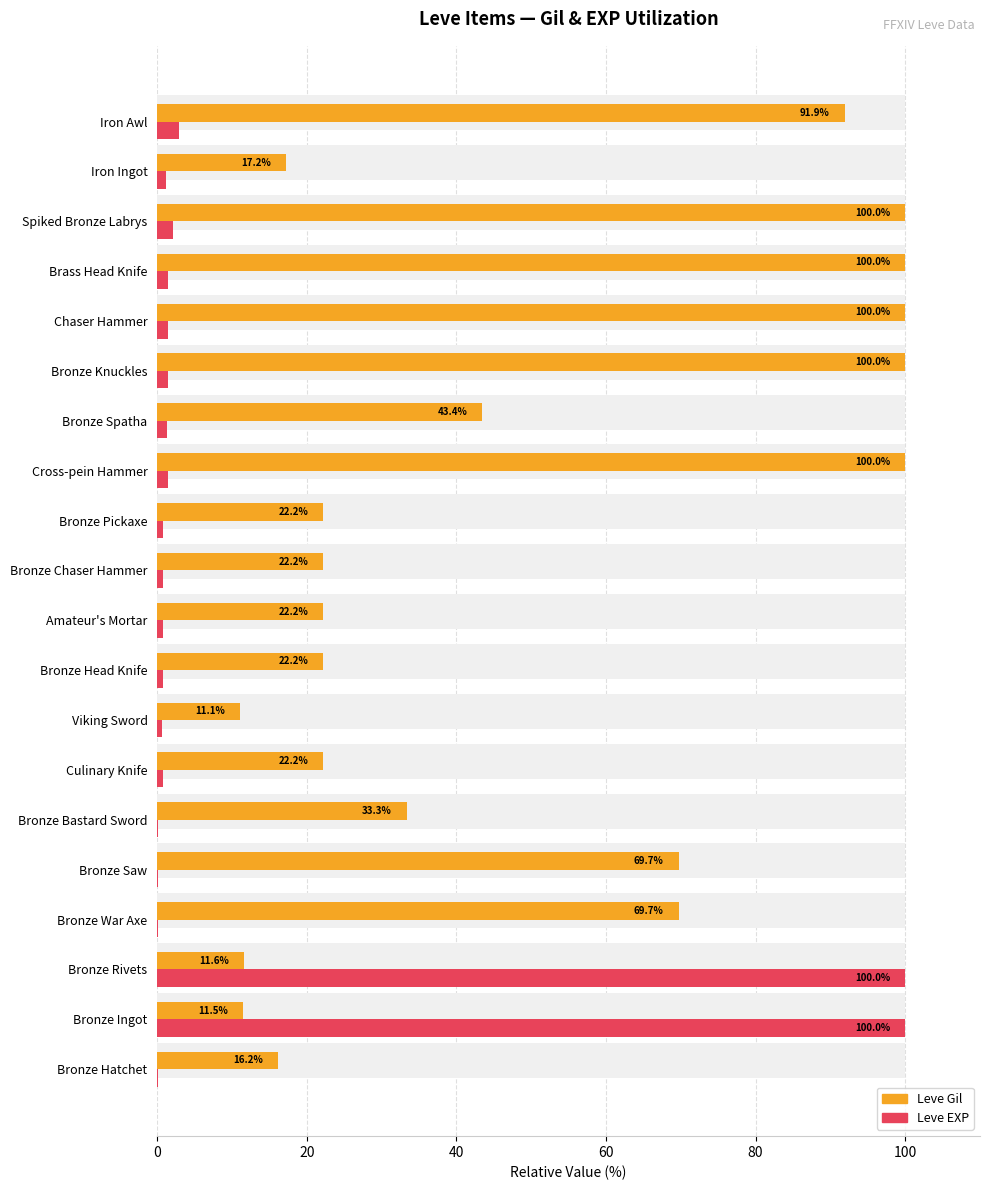

What is the spread (max minus min) of values at Spiked Bronze Labrys?

97.9